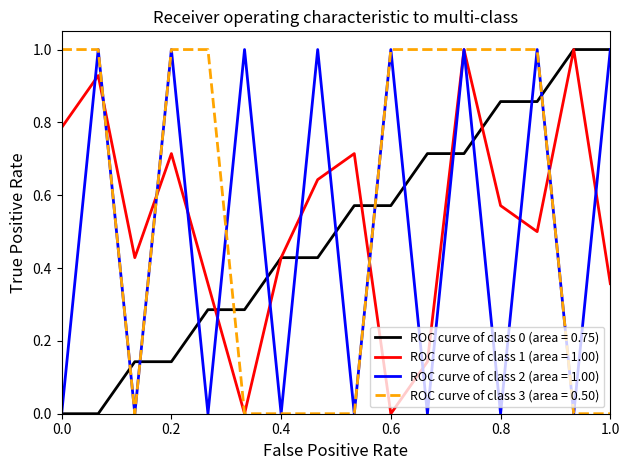

True or false: ROC curve of class 3 (area = 0.50) and ROC curve of class 0 (area = 0.75) cross at least once.

True